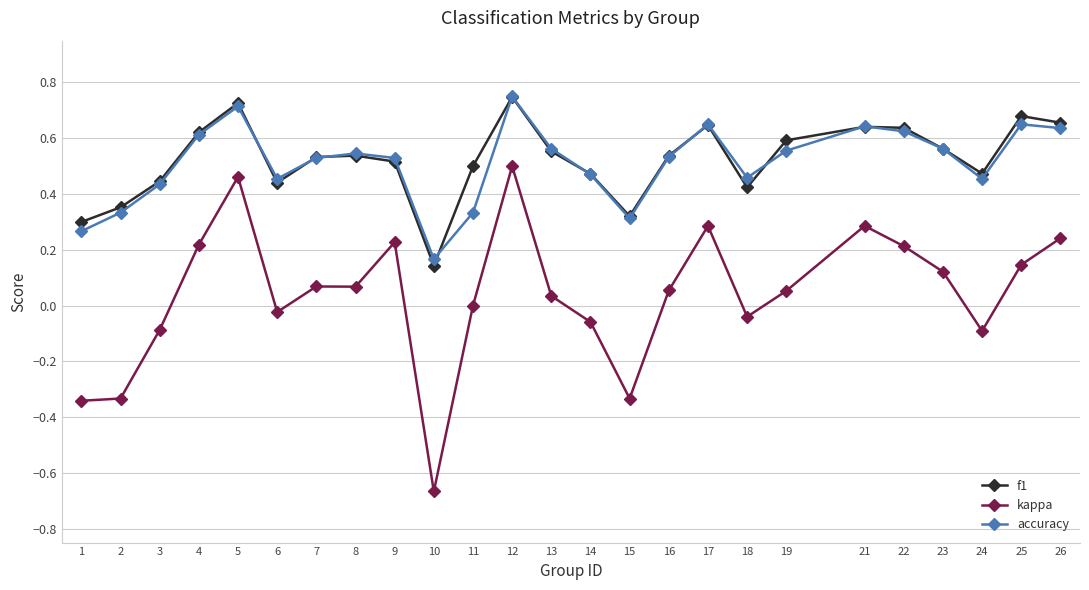

The value of f1 at 6 is 0.3. True or false?

False